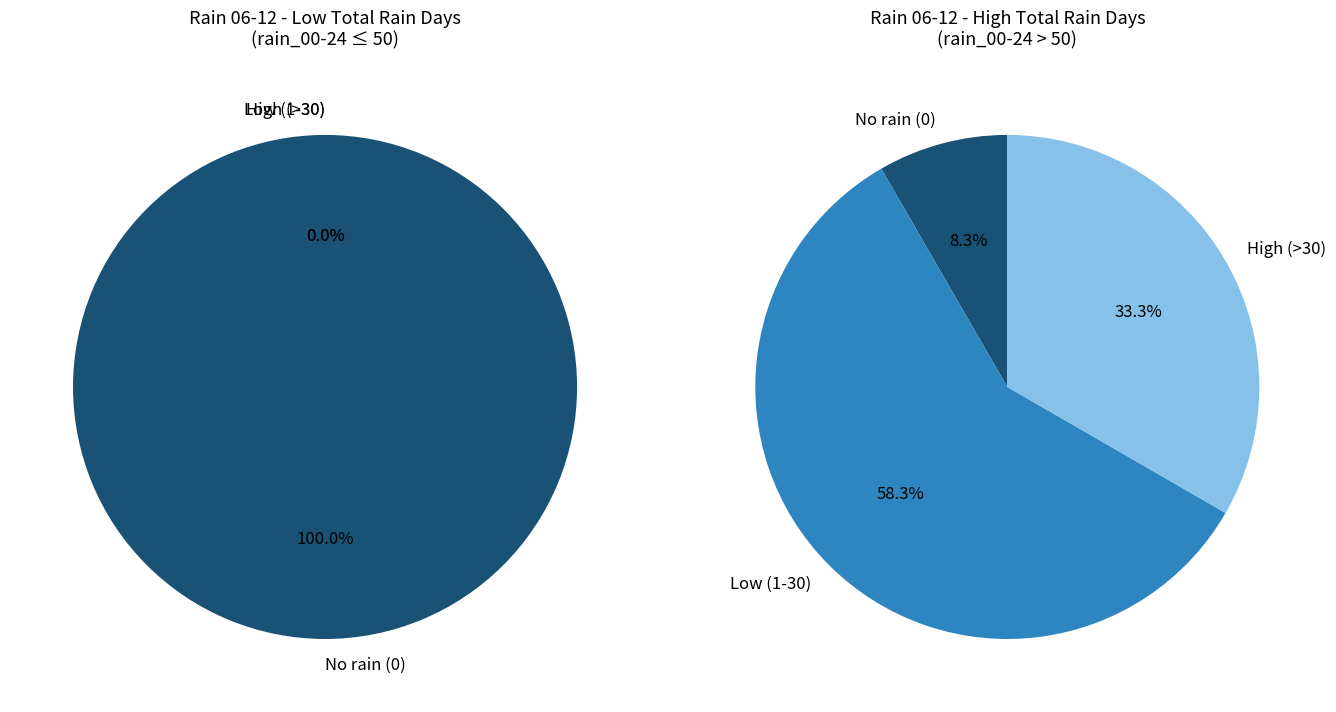

True or false: 2023-10-25 accounts for 12% of the total.

False